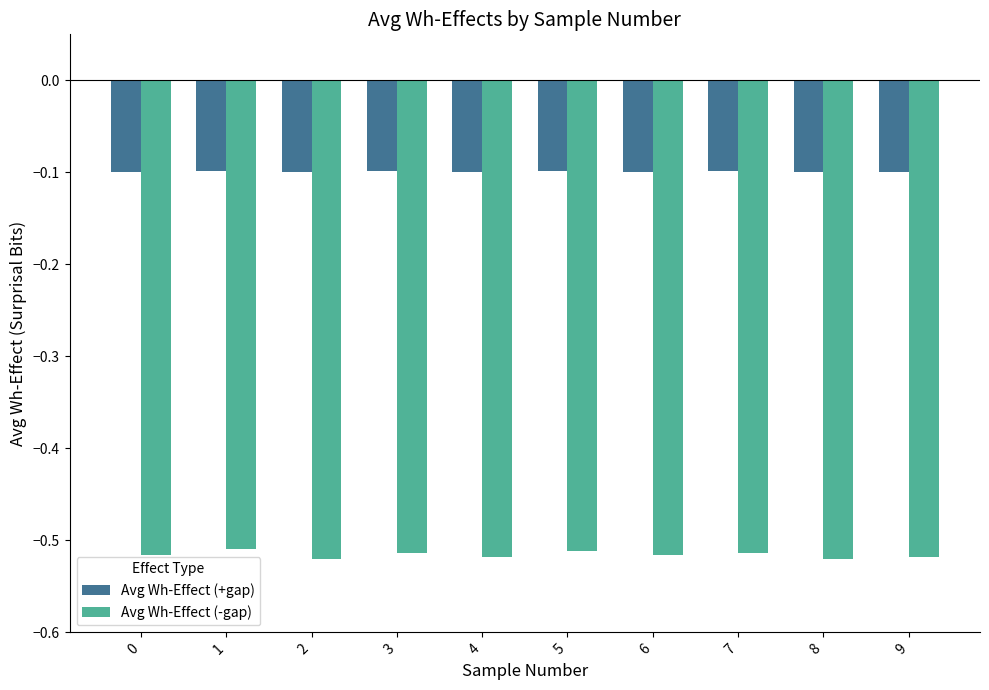

The value of Avg Wh-Effect (-gap) at 5 is -0.3. True or false?

False